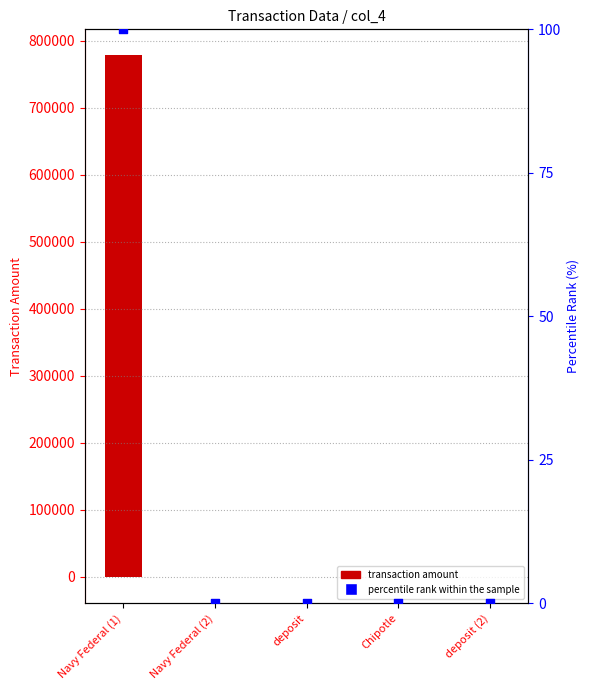

Is the value of percentile rank within the sample at deposit greater than the value of col_4 at Navy Federal (1)?

No